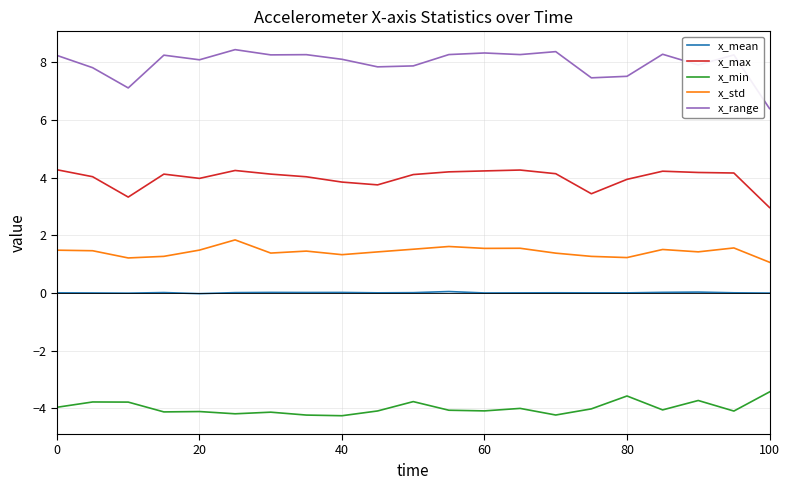

What is the greatest value displayed?

8.4